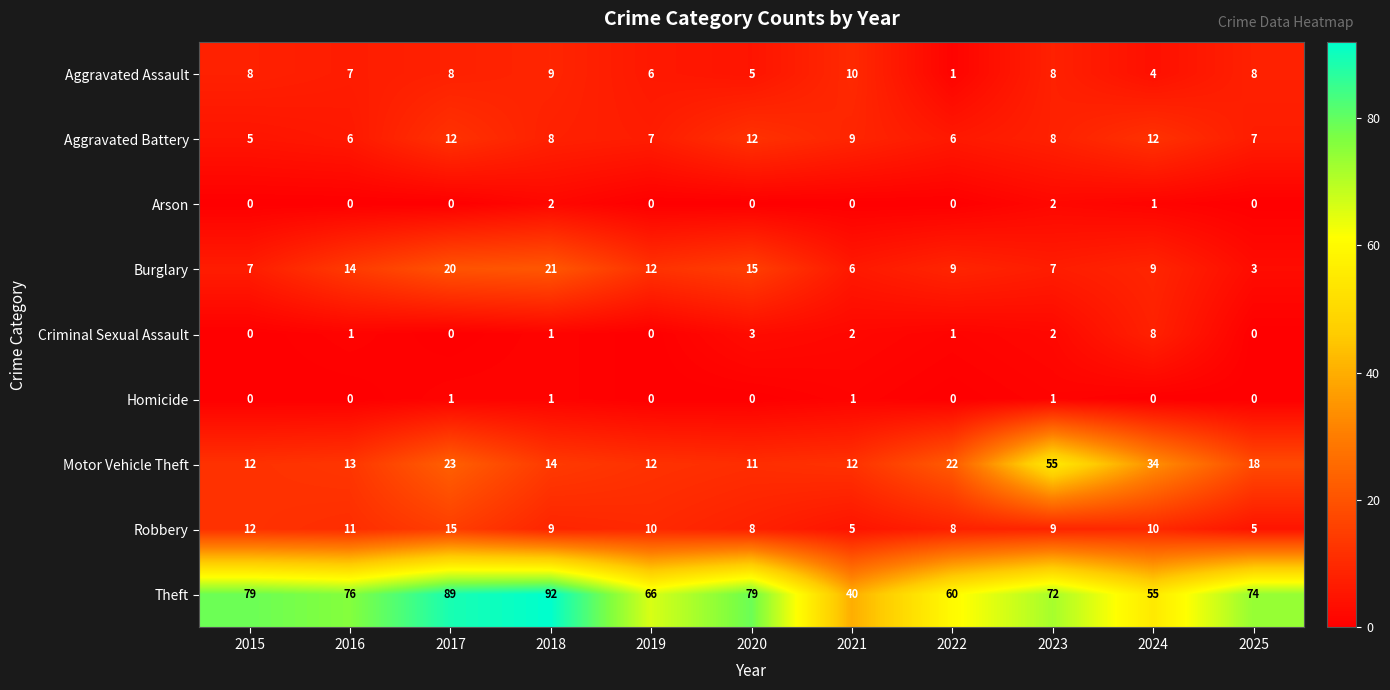

At which label does Burglary reach its minimum?

2025